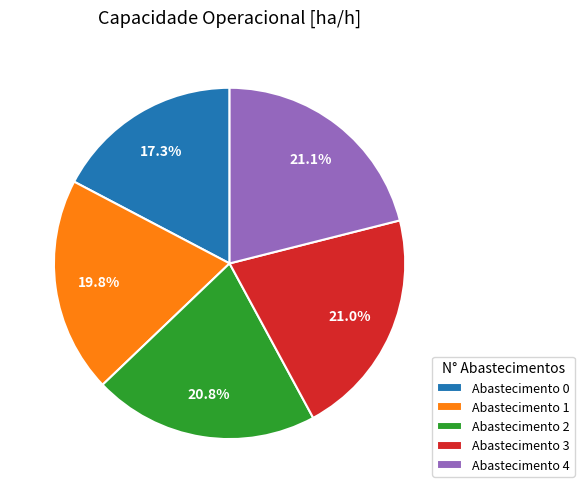

What percentage do Abastecimento 1 and Abastecimento 0 together represent?

37.1%